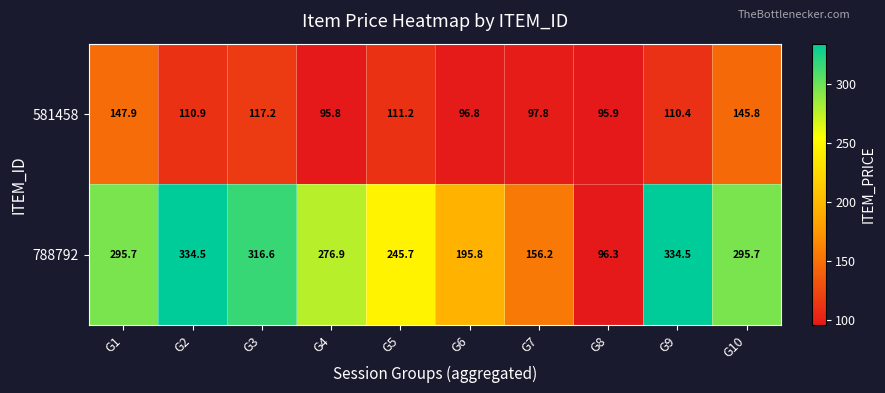

How many series are shown in this chart?

2